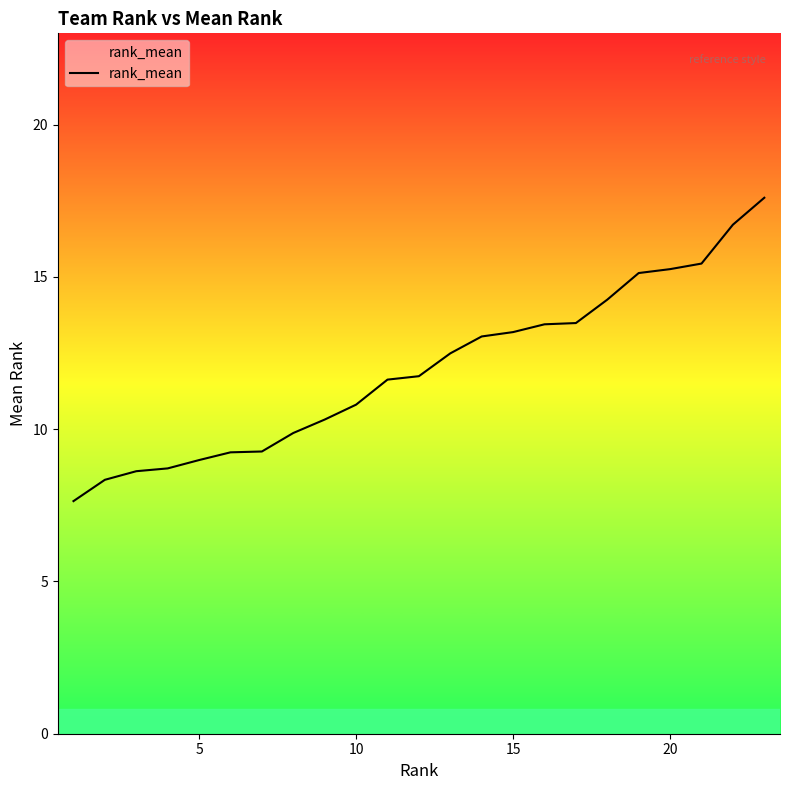

What is the difference between the maximum and minimum values?

10.0